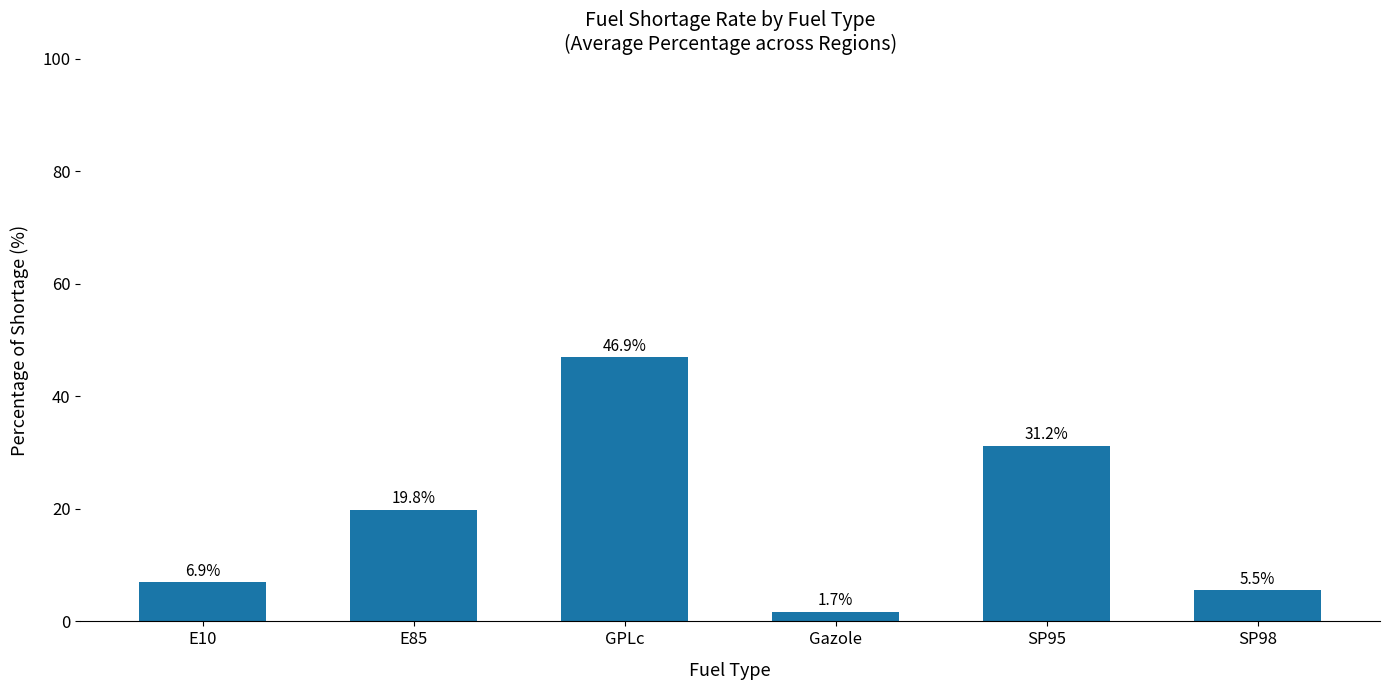

How many bars are there in total?

6